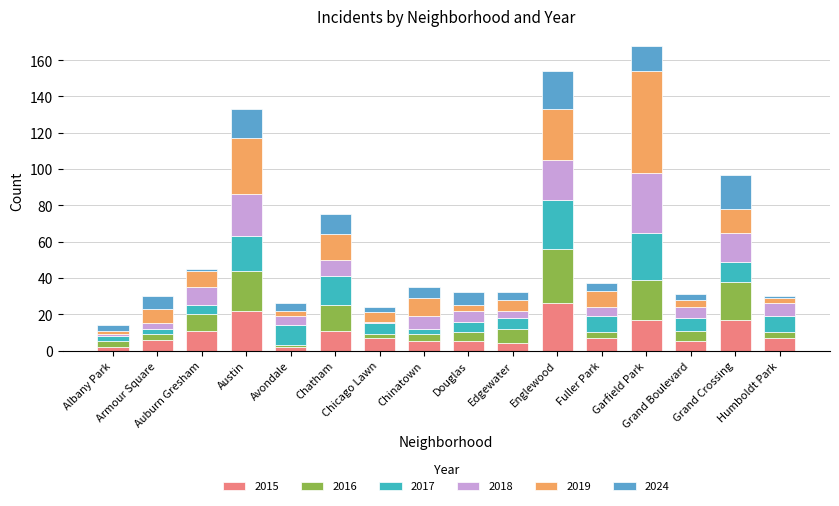

What is the average value of the 2015 series?

10